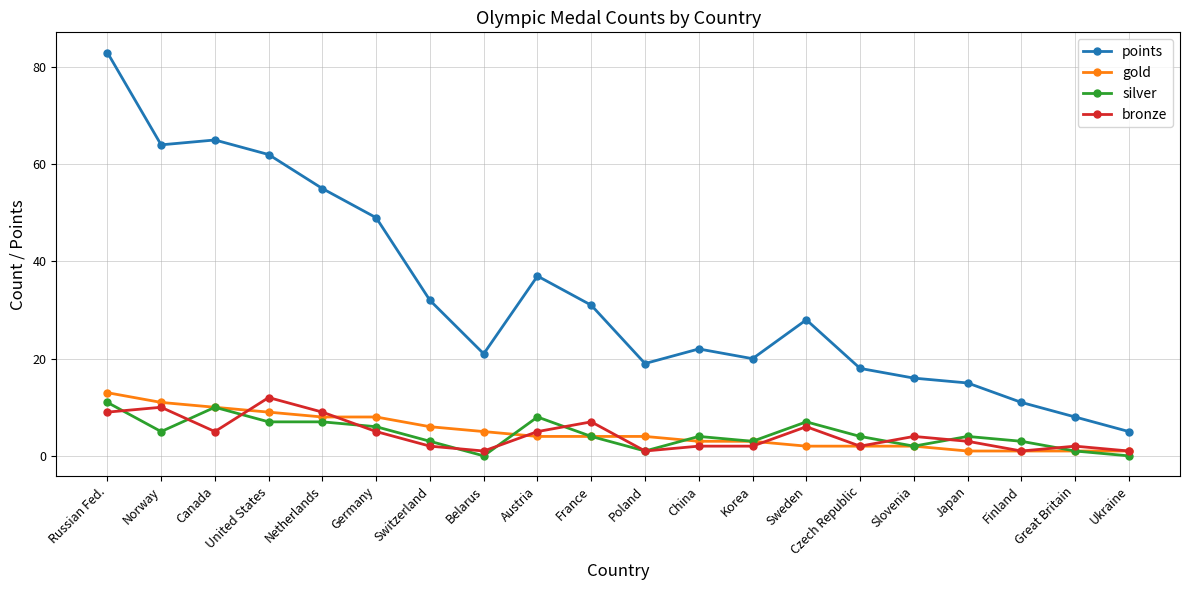

Reading left to right, list all the values displayed in this chart.

points: Russian Fed.=83	Norway=64	Canada=65	United States=62	Netherlands=55	Germany=49	Switzerland=32	Belarus=21	Austria=37	France=31	Poland=19	China=22	Korea=20	Sweden=28	Czech Republic=18	Slovenia=16	Japan=15	Finland=11	Great Britain=8	Ukraine=5
gold: Russian Fed.=13	Norway=11	Canada=10	United States=9	Netherlands=8	Germany=8	Switzerland=6	Belarus=5	Austria=4	France=4	Poland=4	China=3	Korea=3	Sweden=2	Czech Republic=2	Slovenia=2	Japan=1	Finland=1	Great Britain=1	Ukraine=1
silver: Russian Fed.=11	Norway=5	Canada=10	United States=7	Netherlands=7	Germany=6	Switzerland=3	Belarus=0	Austria=8	France=4	Poland=1	China=4	Korea=3	Sweden=7	Czech Republic=4	Slovenia=2	Japan=4	Finland=3	Great Britain=1	Ukraine=0
bronze: Russian Fed.=9	Norway=10	Canada=5	United States=12	Netherlands=9	Germany=5	Switzerland=2	Belarus=1	Austria=5	France=7	Poland=1	China=2	Korea=2	Sweden=6	Czech Republic=2	Slovenia=4	Japan=3	Finland=1	Great Britain=2	Ukraine=1